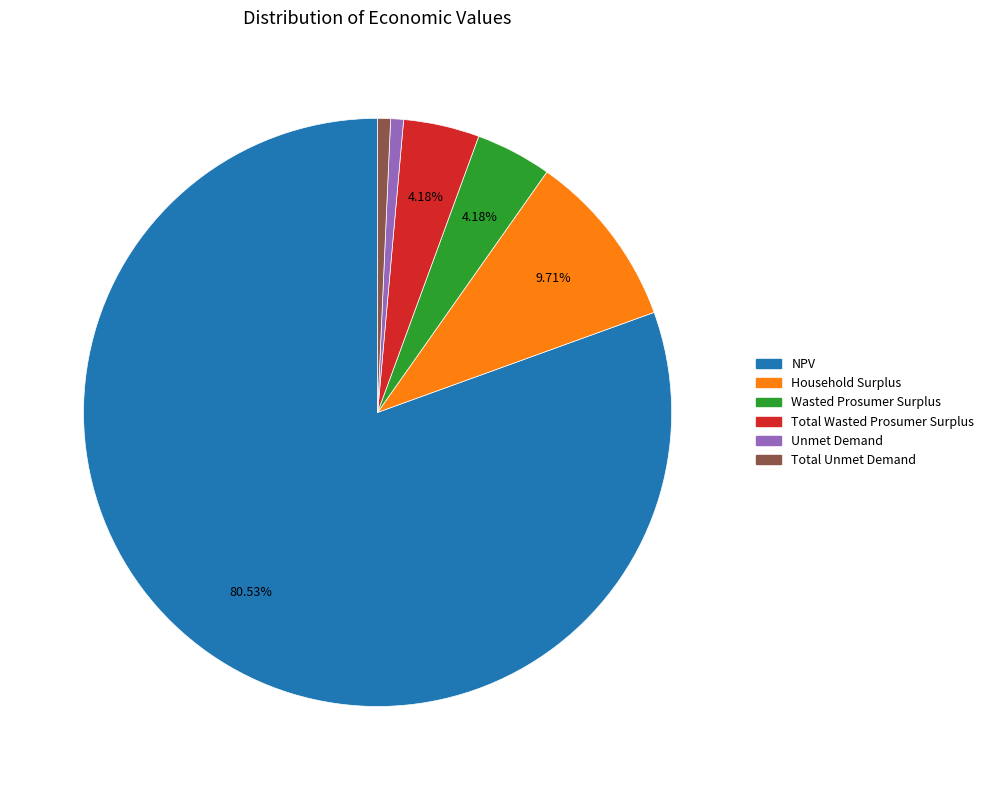

Is there any slice that represents more than half of the pie?

Yes